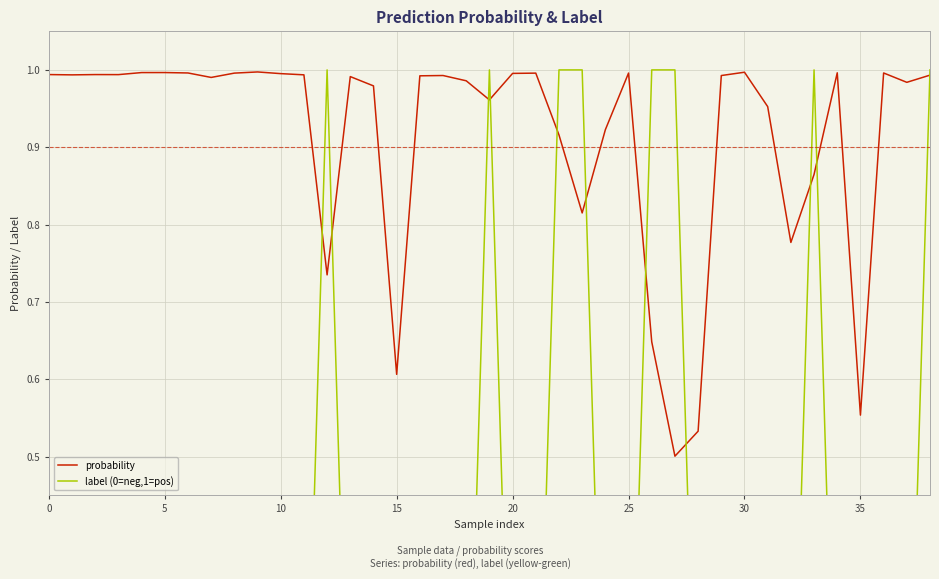

Which series ends up on top after the final intersection of probability and label (0=neg,1=pos)?

label (0=neg,1=pos)